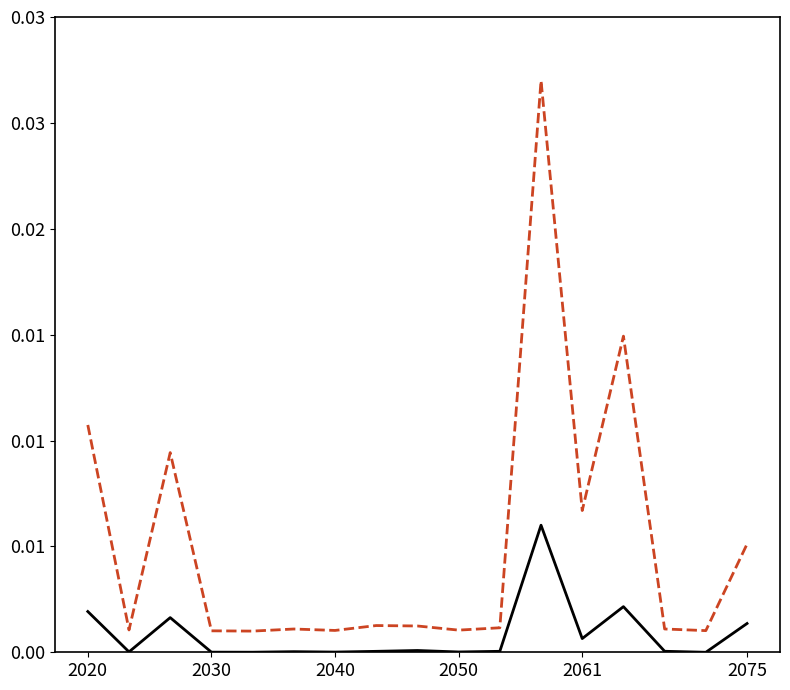

Does the chart display data point markers on the line(s)?

No